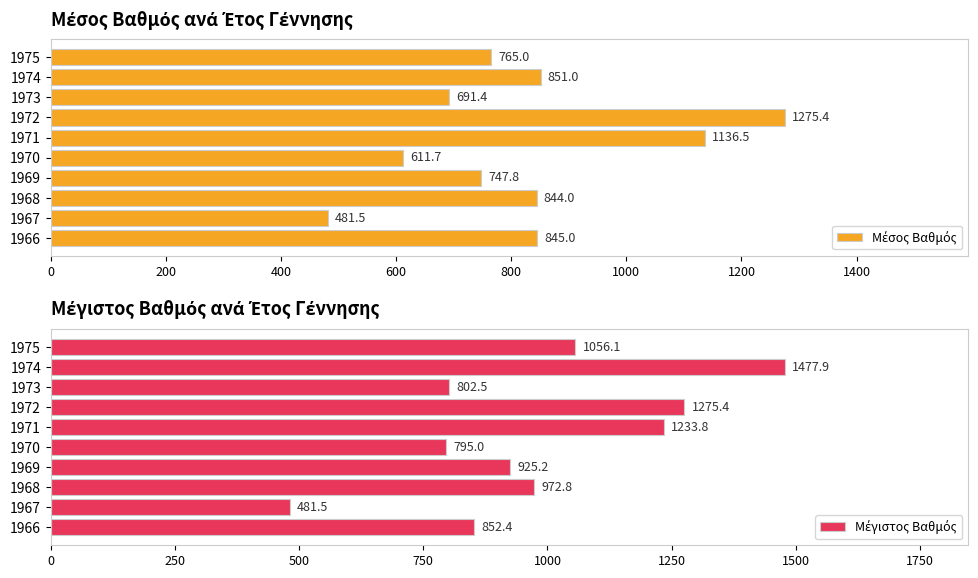

What is the maximum value for Μέγιστος Βαθμός?

1477.9